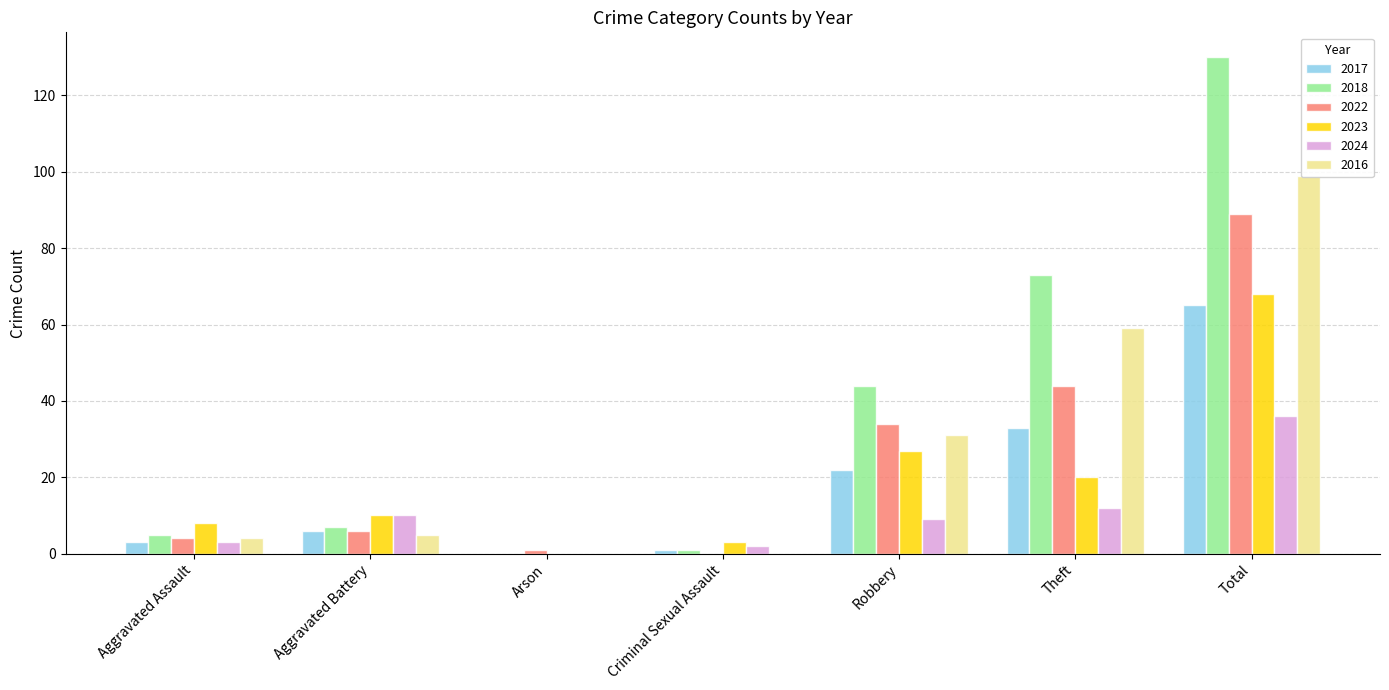

Is the value of 2018 at Theft greater than the value of 2022 at Aggravated Battery?

Yes